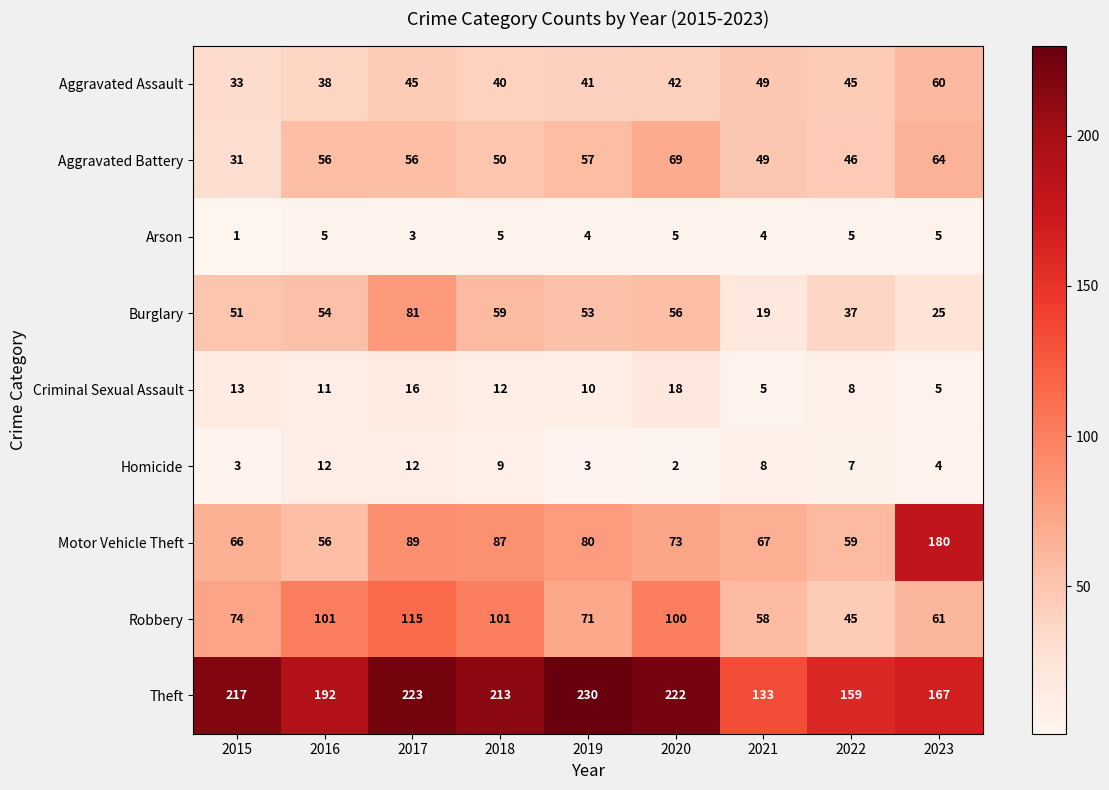

Which series has the largest range (max minus min)?

Motor Vehicle Theft